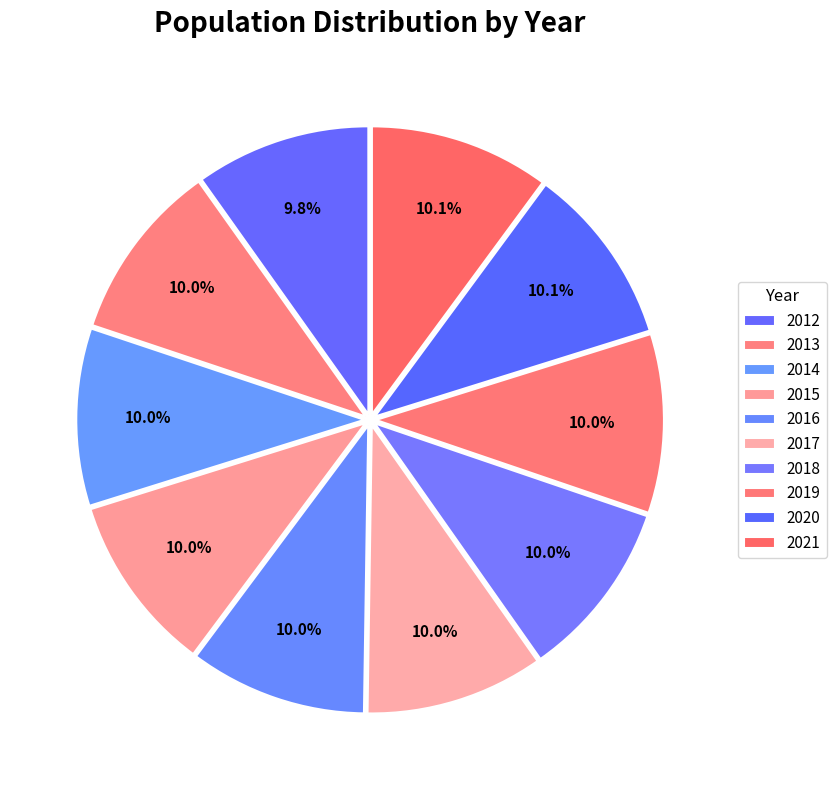

How many segments does this pie chart have?

10